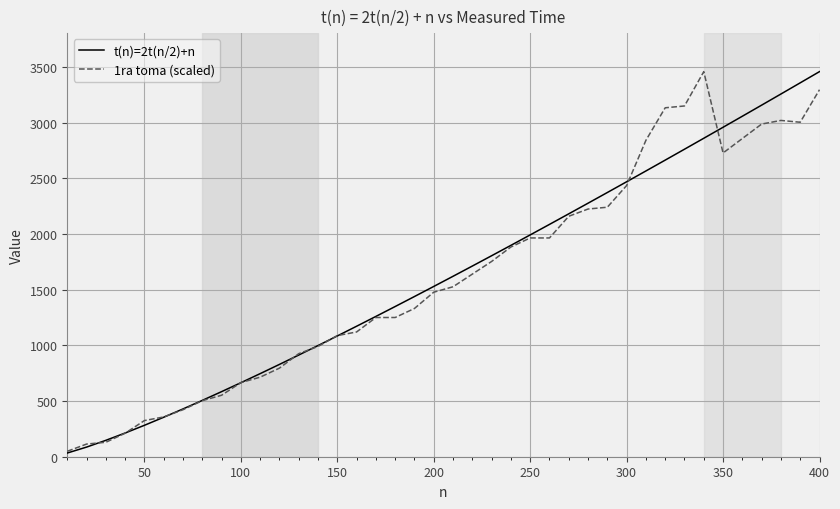

What is the highest value of the t(n)=2t(n/2)+n series?

3457.5